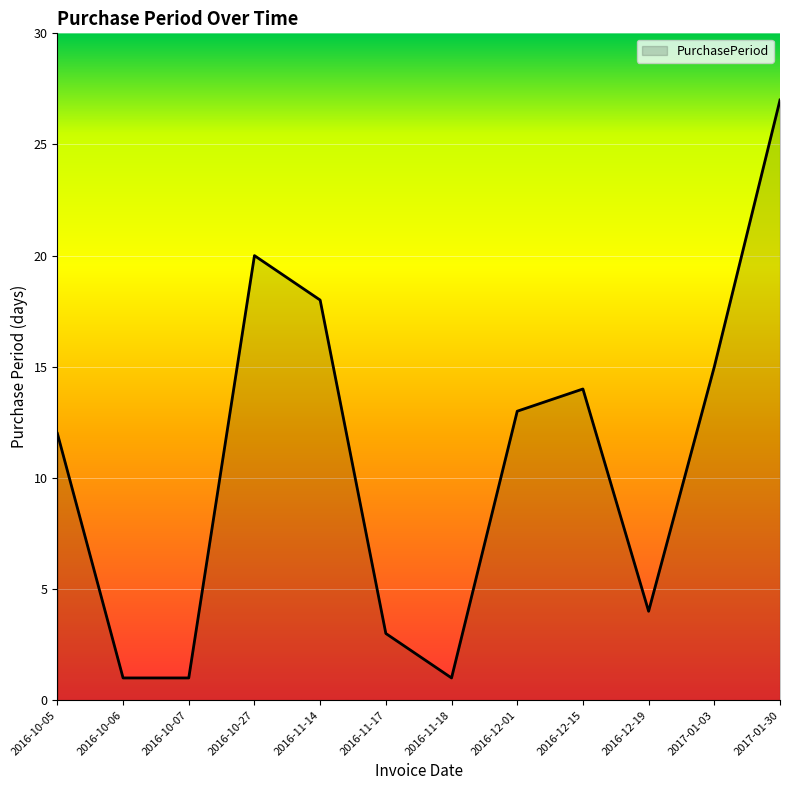

Reading right to left, what are all the values shown in this chart?

27	15	4	14	13	1	3	18	20	1	1	12